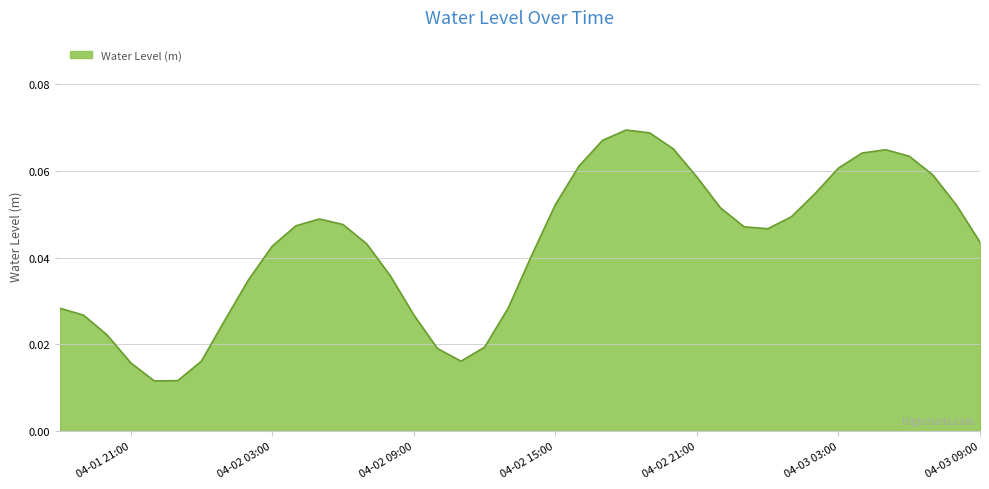

List the labels in order of value, largest first.

2025-04-02 18:00:00, 2025-04-02 19:00:00, 2025-04-02 17:00:00, 2025-04-02 20:00:00, 2025-04-03 05:00:00, 2025-04-03 04:00:00, 2025-04-03 06:00:00, 2025-04-02 16:00:00, 2025-04-03 03:00:00, 2025-04-03 07:00:00, 2025-04-02 21:00:00, 2025-04-03 02:00:00, 2025-04-02 15:00:00, 2025-04-03 08:00:00, 2025-04-02 22:00:00, 2025-04-03 01:00:00, 2025-04-02 05:00:00, 2025-04-02 06:00:00, 2025-04-02 04:00:00, 2025-04-02 23:00:00, 2025-04-03 00:00:00, 2025-04-03 09:00:00, 2025-04-02 07:00:00, 2025-04-02 03:00:00, 2025-04-02 14:00:00, 2025-04-02 08:00:00, 2025-04-02 02:00:00, 2025-04-02 13:00:00, 2025-04-01 18:00:00, 2025-04-02 09:00:00, 2025-04-01 19:00:00, 2025-04-02 01:00:00, 2025-04-01 20:00:00, 2025-04-02 12:00:00, 2025-04-02 10:00:00, 2025-04-02 00:00:00, 2025-04-02 11:00:00, 2025-04-01 21:00:00, 2025-04-01 23:00:00, 2025-04-01 22:00:00